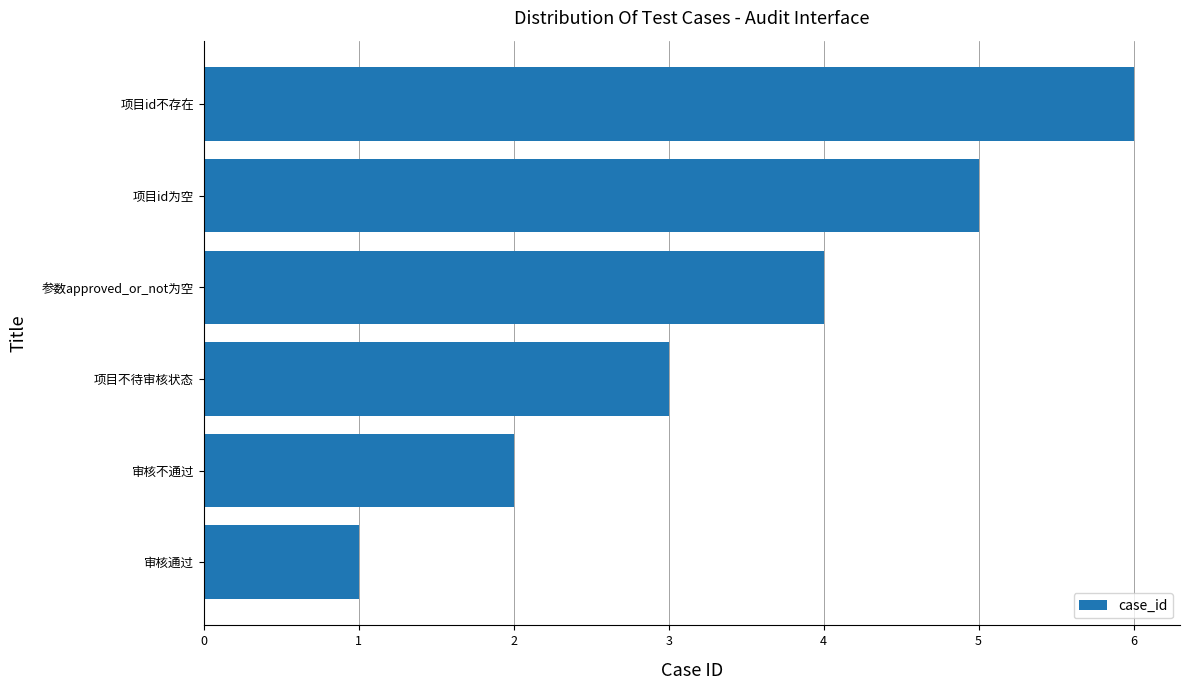

Rank the categories by value from highest to lowest.

项目id不存在, 项目id为空, 参数approved_or_not为空, 项目不待审核状态, 审核不通过, 审核通过